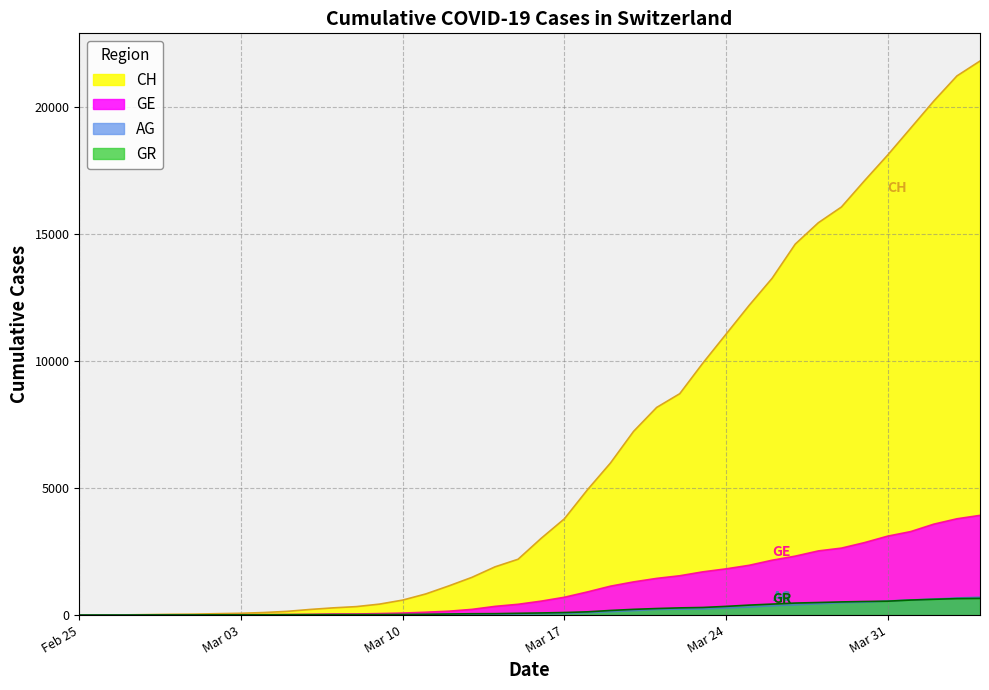

The value of GR at Mar 31 is 547. True or false?

True